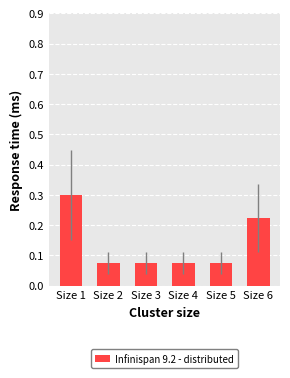

How many values are between 0 and 1?

6